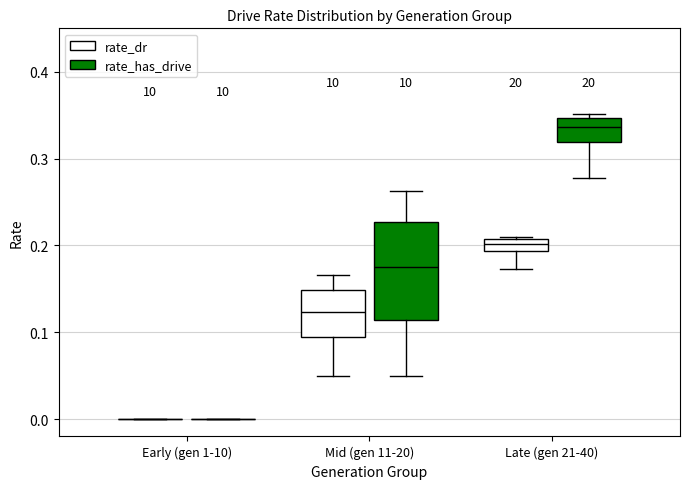

Which box is the tallest, from its lower edge to its upper edge?

Mid (gen 11-20) (rate_has_drive)